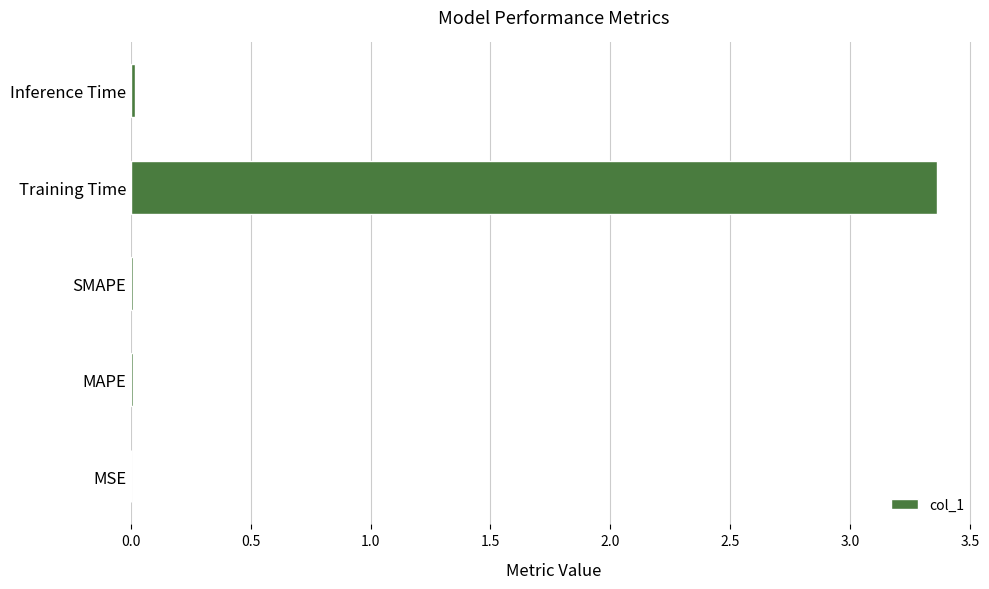

The chart shows a value of 2.2 at Training Time. True or false?

False